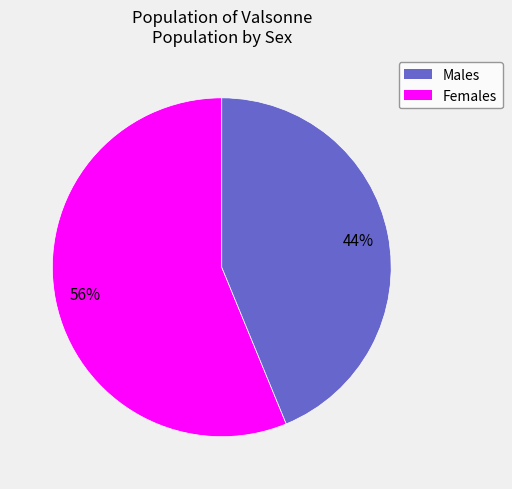

To the nearest percent, what is the difference between the largest and smallest slice percentages?

12%